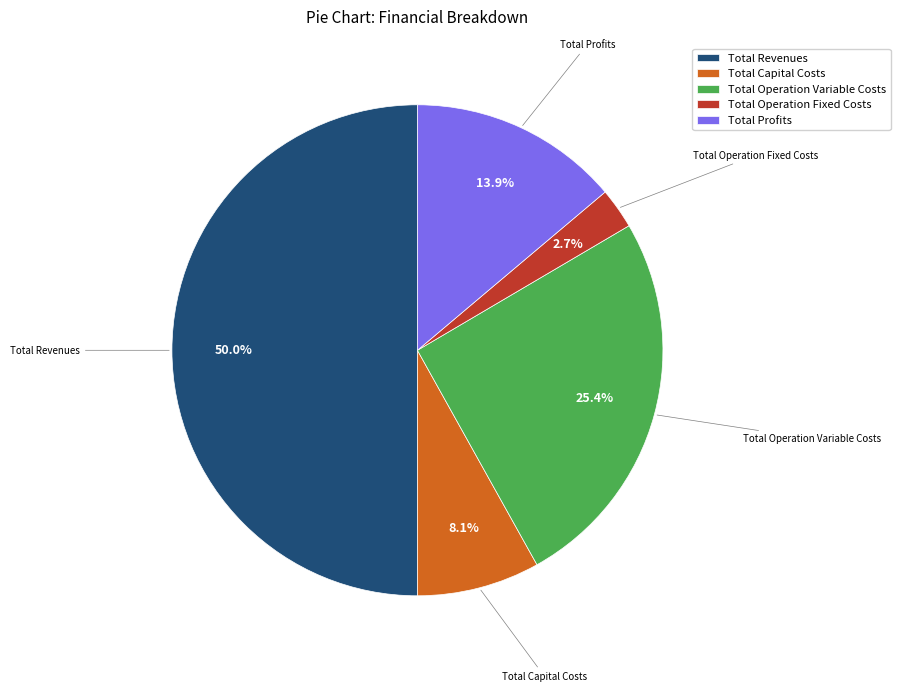

What is the smallest slice in the pie chart?

Total Operation Fixed Costs